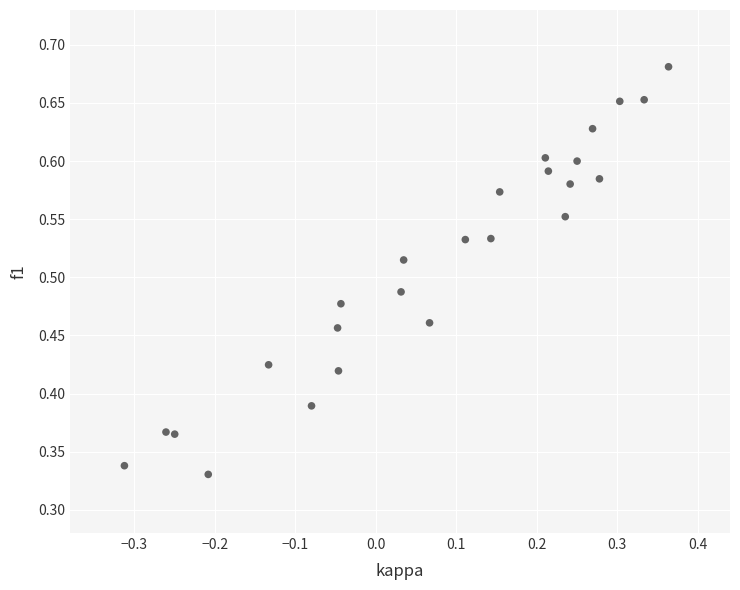

How many data points are displayed?

25